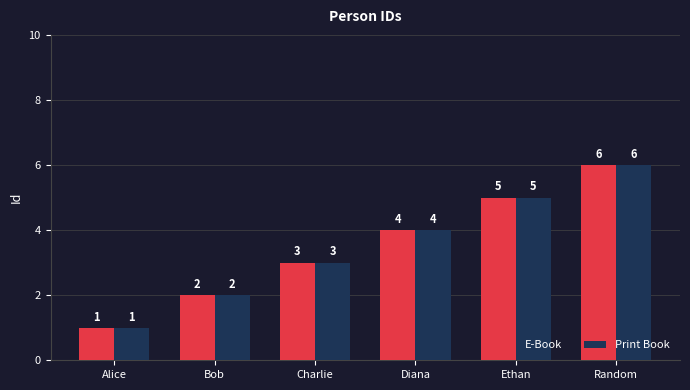

The value of Print Book at Charlie is 3. True or false?

True